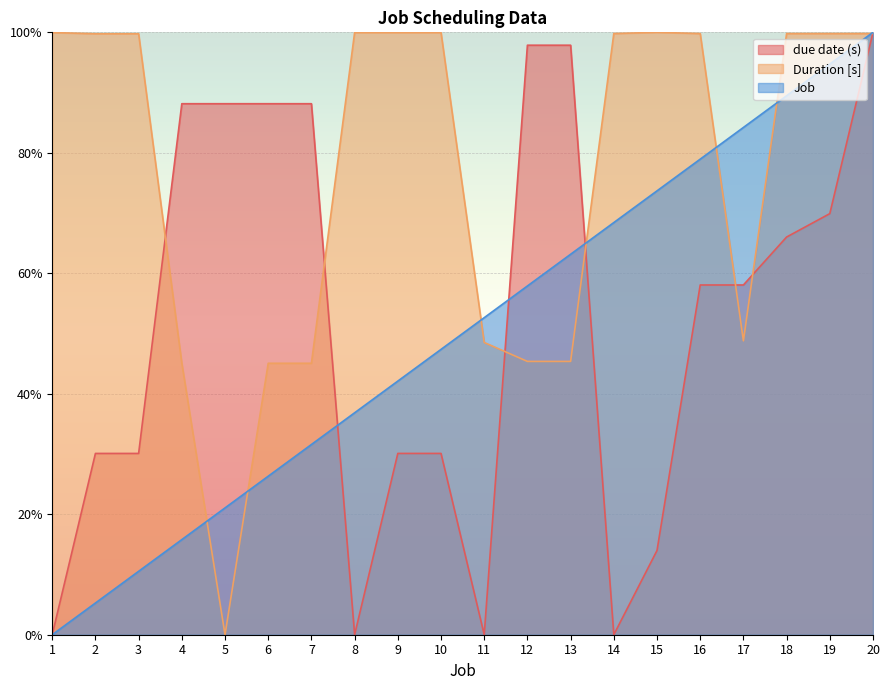

Does the chart display data point markers on the line(s)?

No